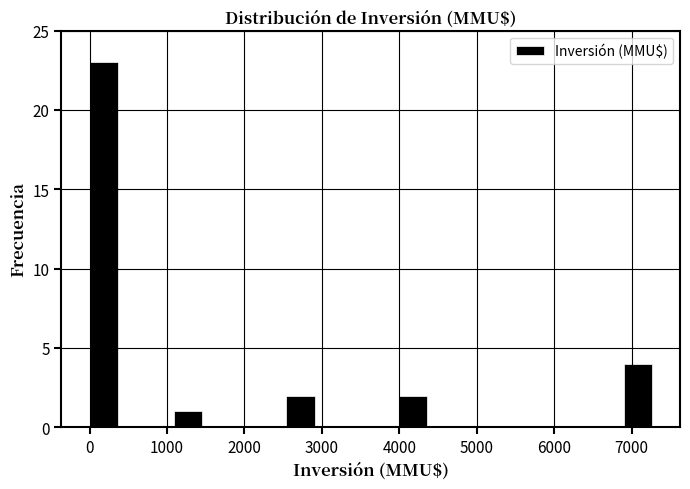

Around what value on the x-axis is the tallest bar? Give the approximate position of its centre, as read against the axis.

200